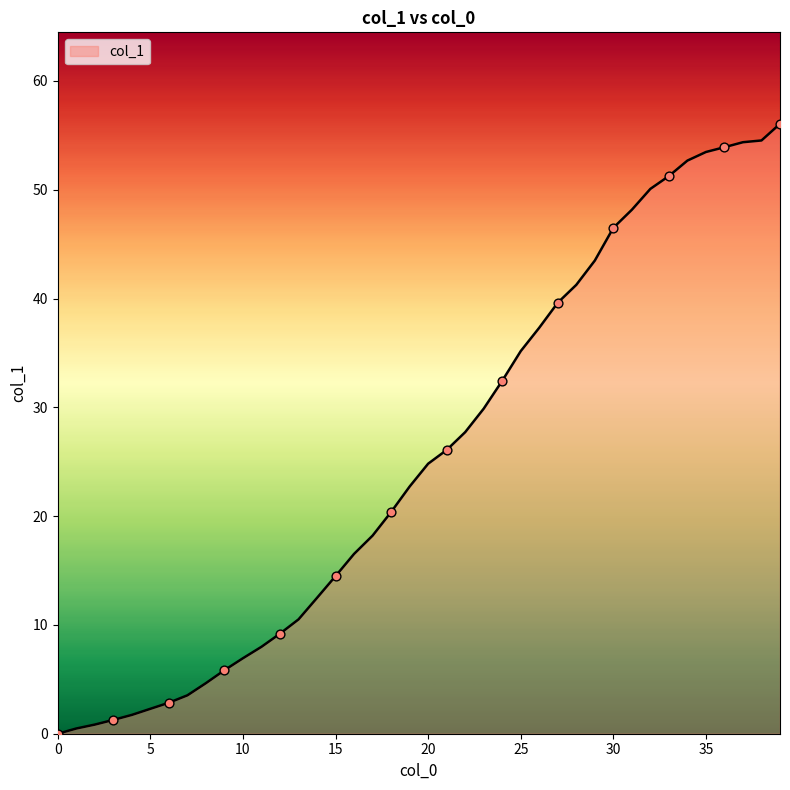

What is the difference between the maximum and minimum values?

56.1